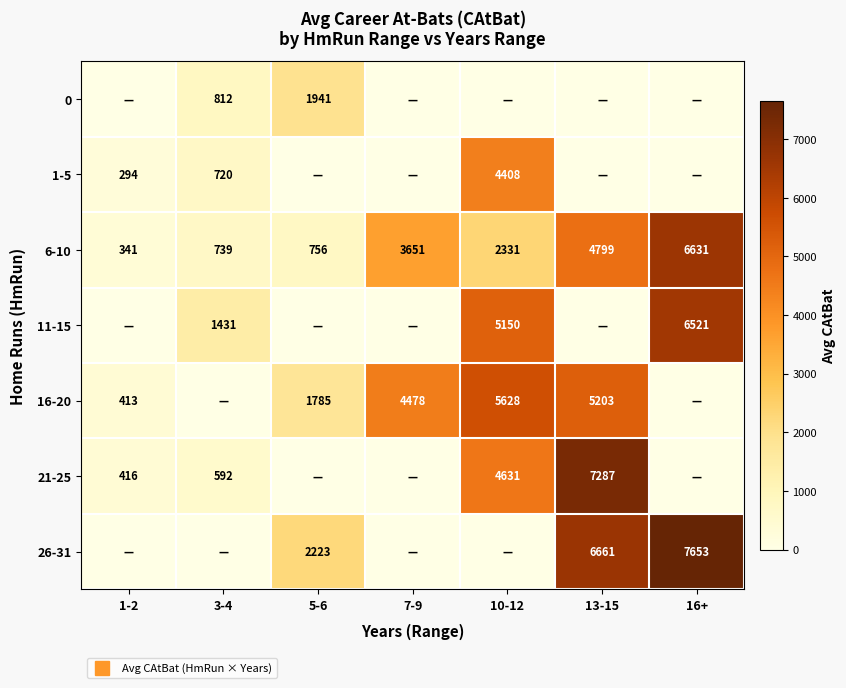

What is the total value across all series at 7-9?

8129.0